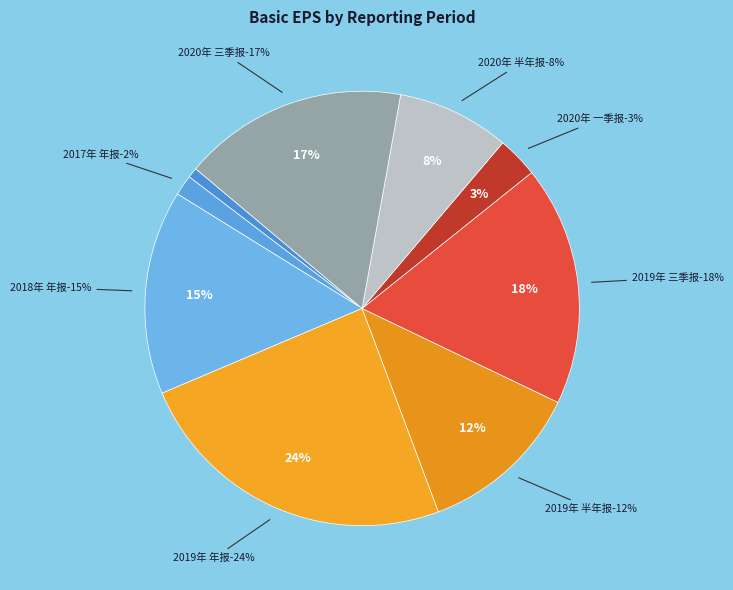

What is the change in value from 2020Q3 to 2020Q1?

-0.4